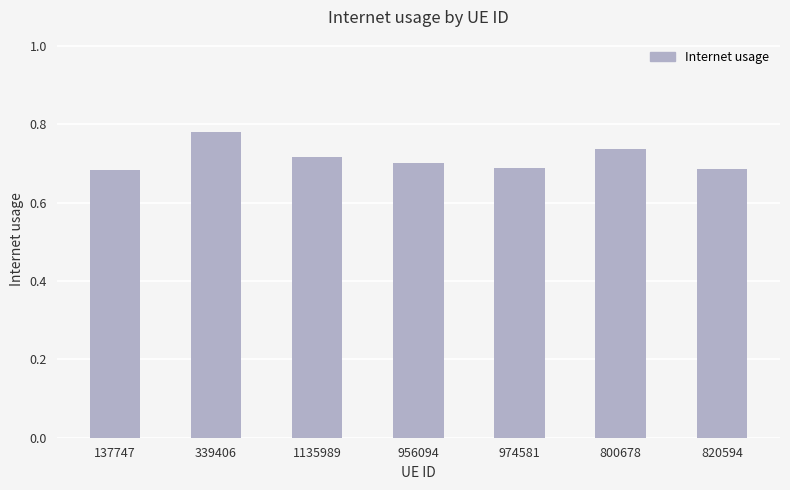

Are the bars horizontal?

No